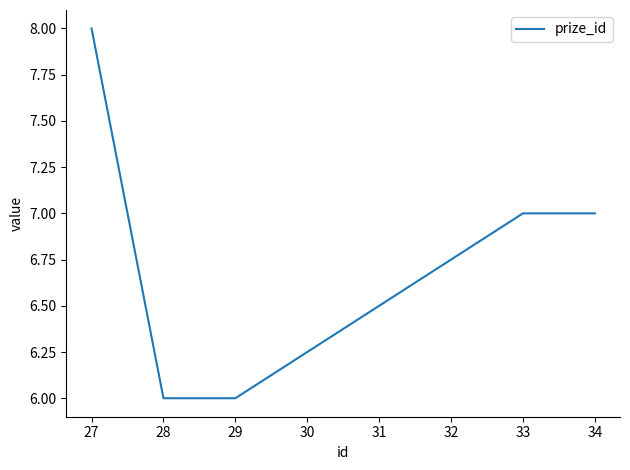

Reading left to right, list all the values displayed in this chart.

8	6	6	7	7